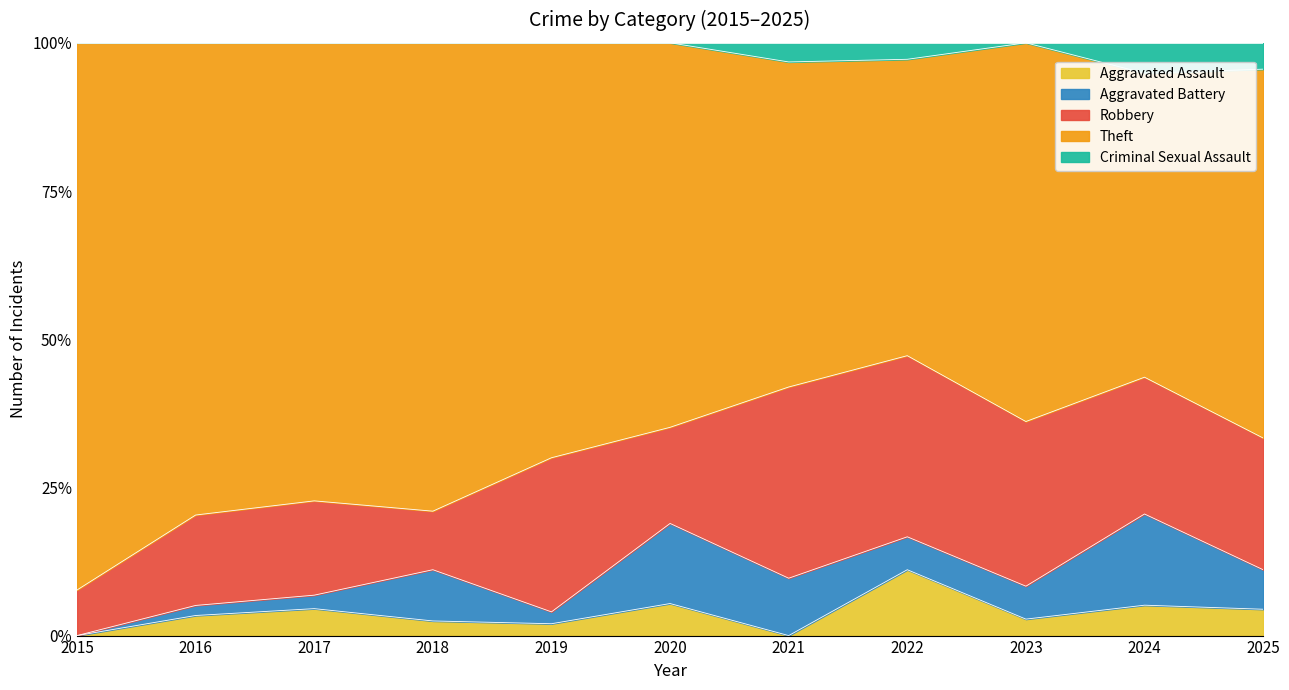

The Criminal Sexual Assault series shows 0 at 2017. True or false?

True